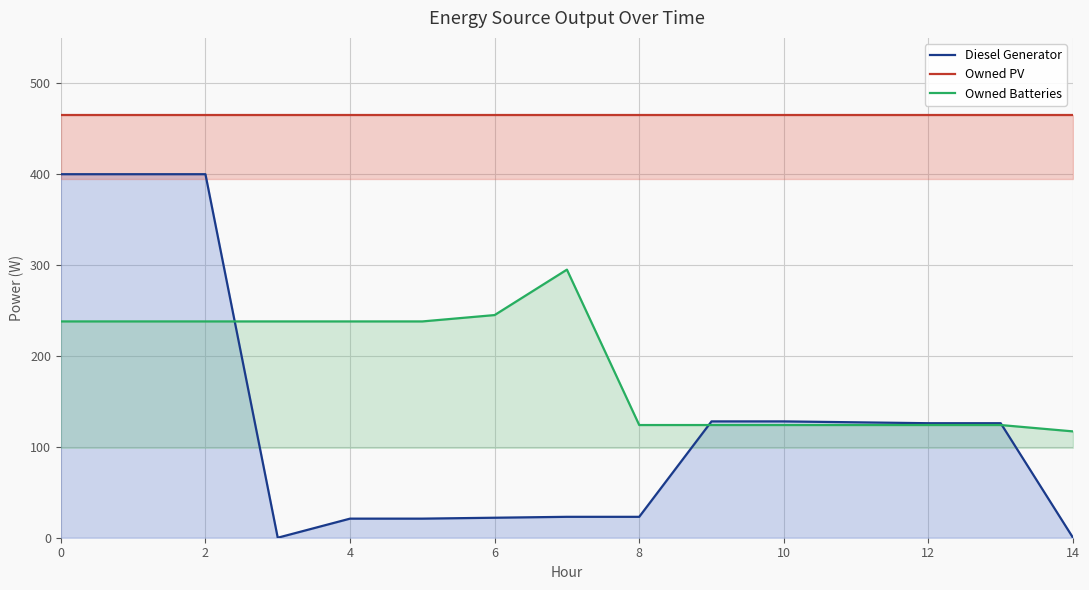

How many data points in Owned Batteries are less than 238?

7